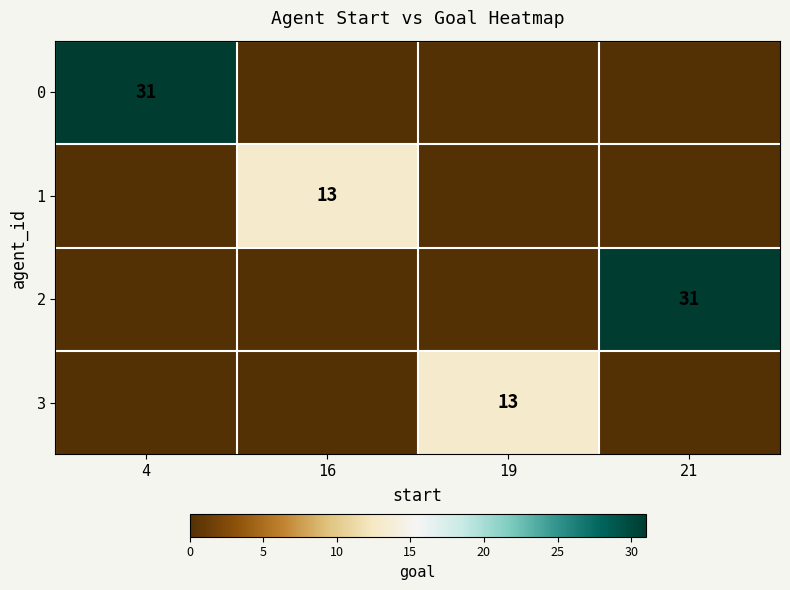

What is the total value across all series at 21?

31